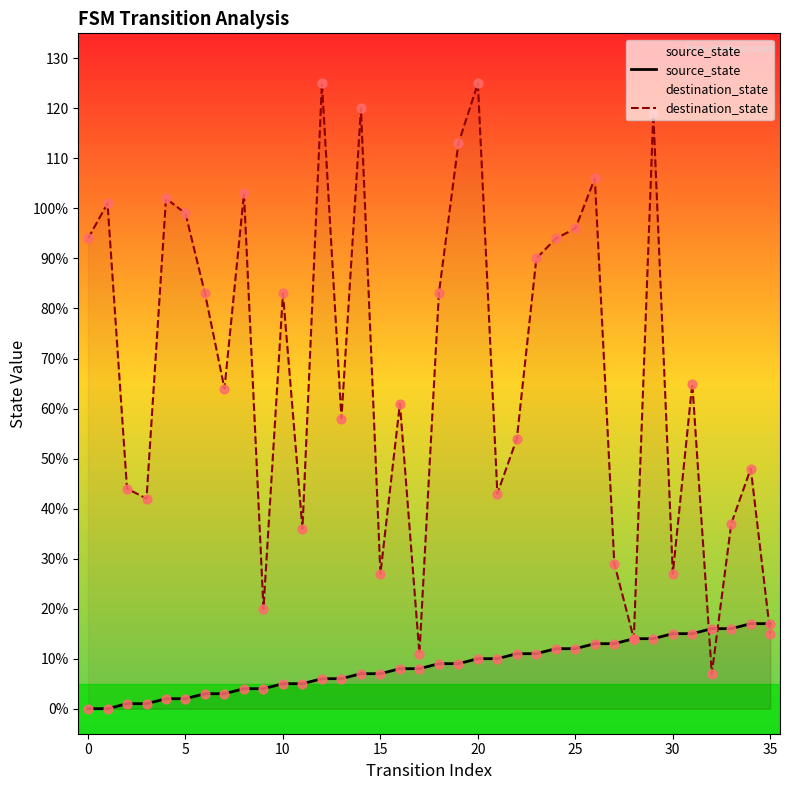

Which series contains the highest Y value?

destination_state